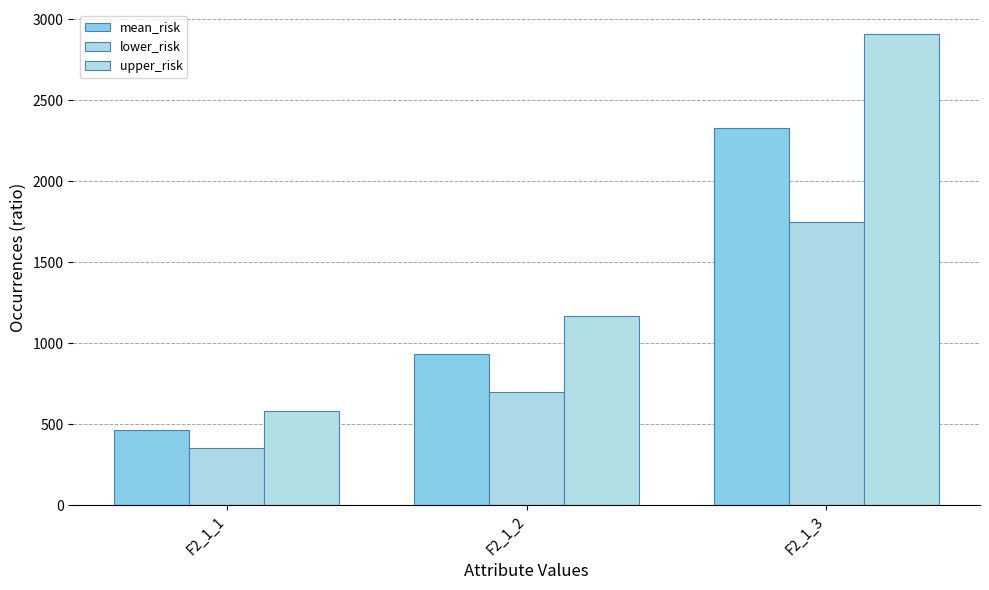

How many categories are shown in the chart?

3